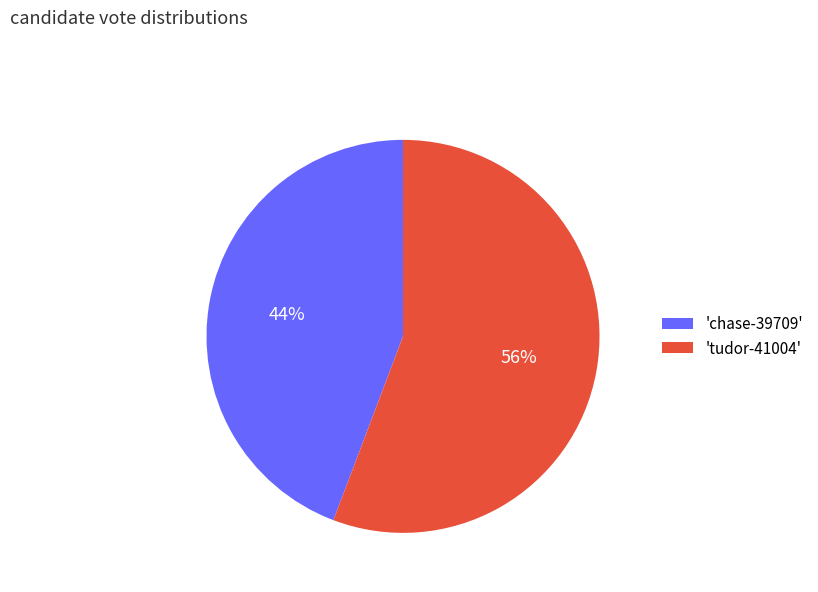

Do 'chase-39709' and 'tudor-41004' together represent more than half of the pie?

Yes